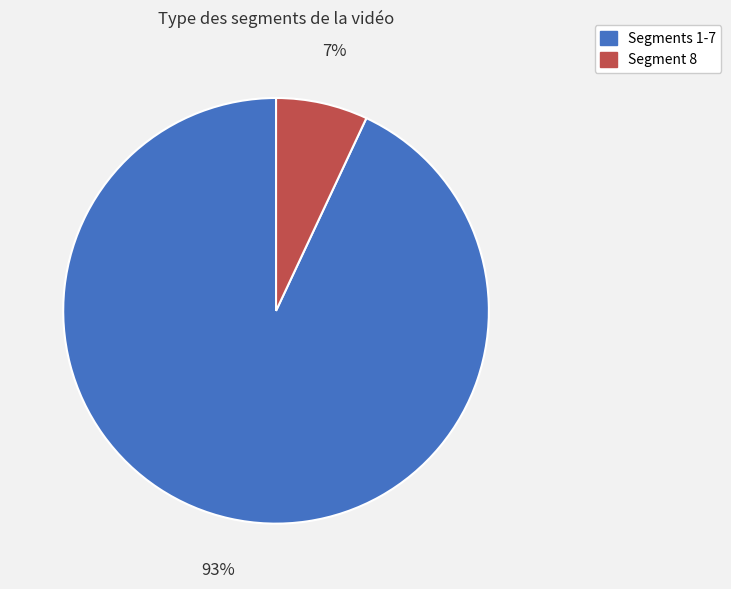

Does any single category account for the majority?

Yes